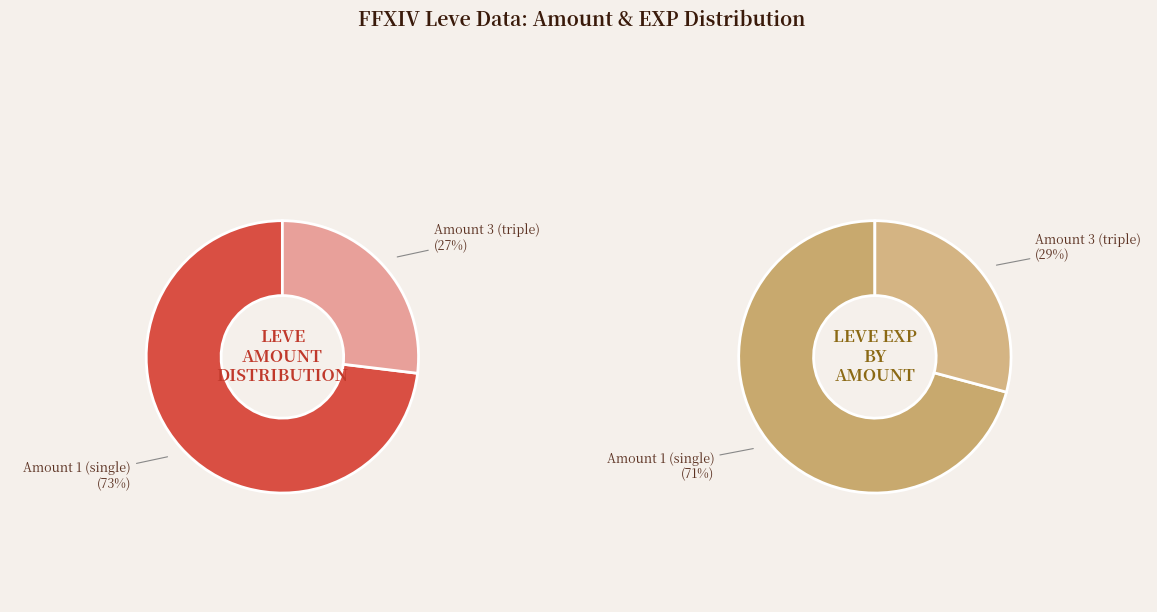

Which has a higher value, 1 or 1?

1